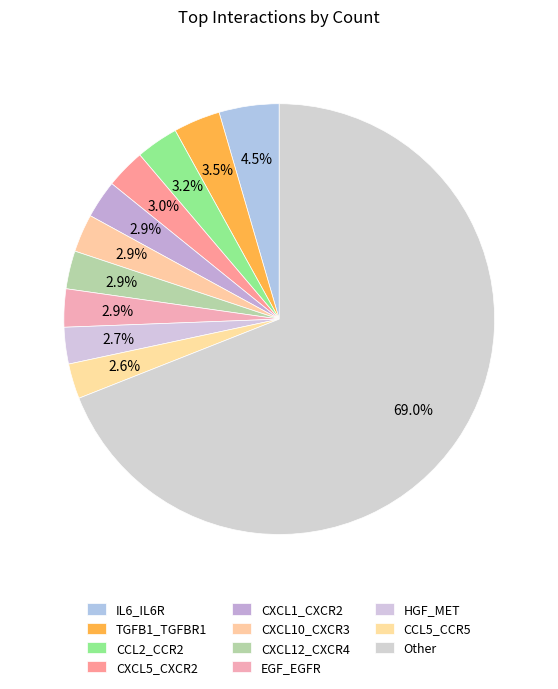

What is the change in value from TGFB1_TGFBR1 to CXCL10_CXCR3?

-6